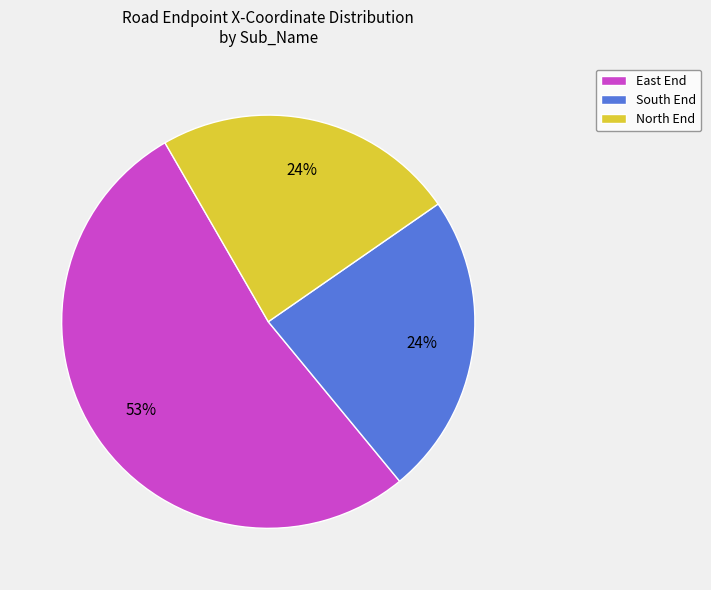

Which slice is the largest?

East End